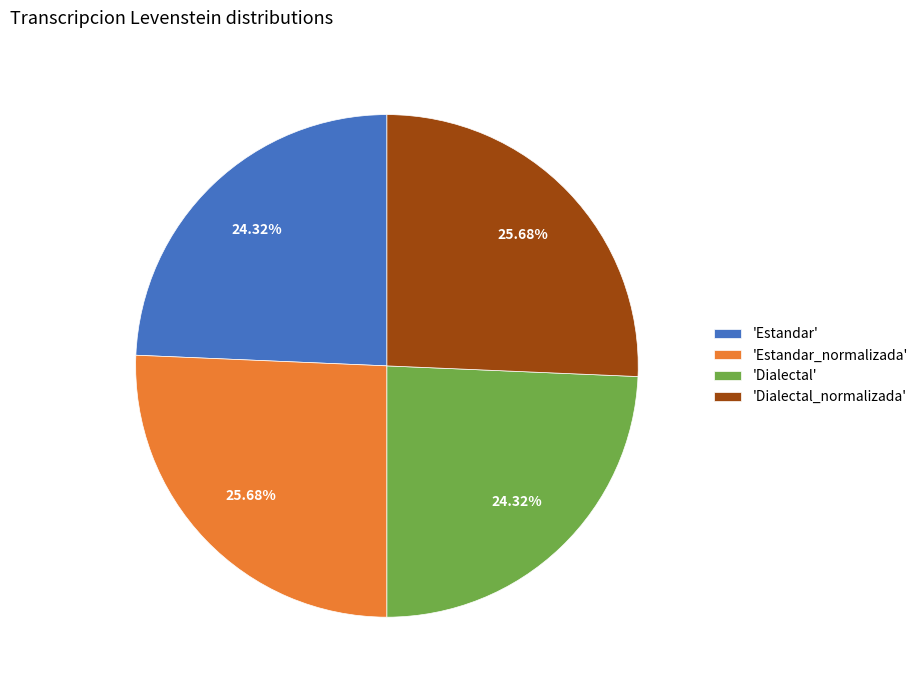

Is there any slice that represents more than half of the pie?

No